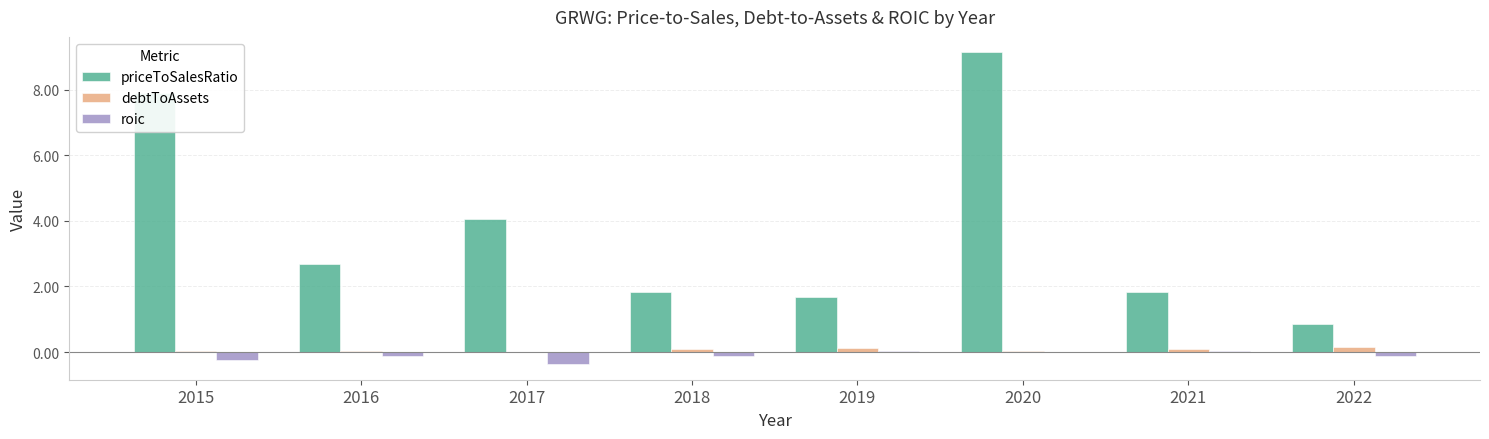

What is the average value of the debtToAssets series?

0.1